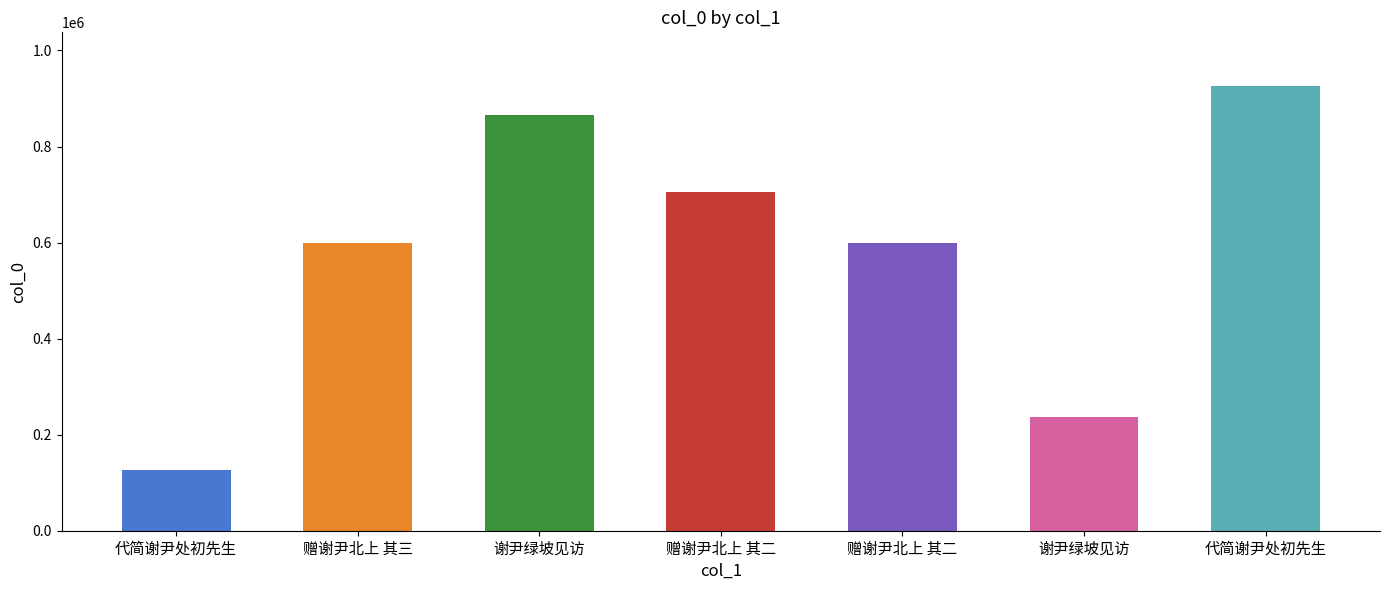

Are the bars horizontal?

No